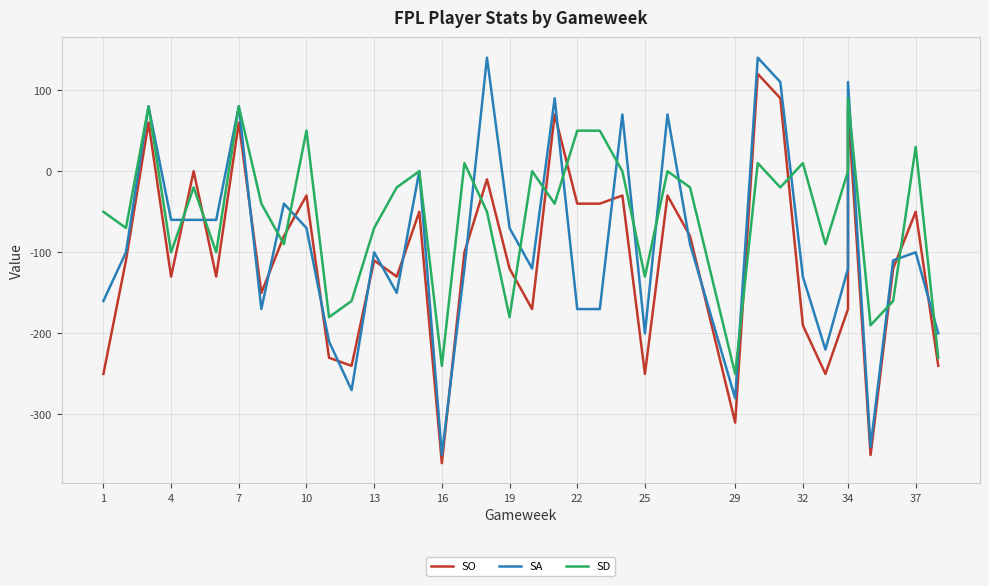

In SO, how many points are higher than both neighbors (excluding endpoints)?

13